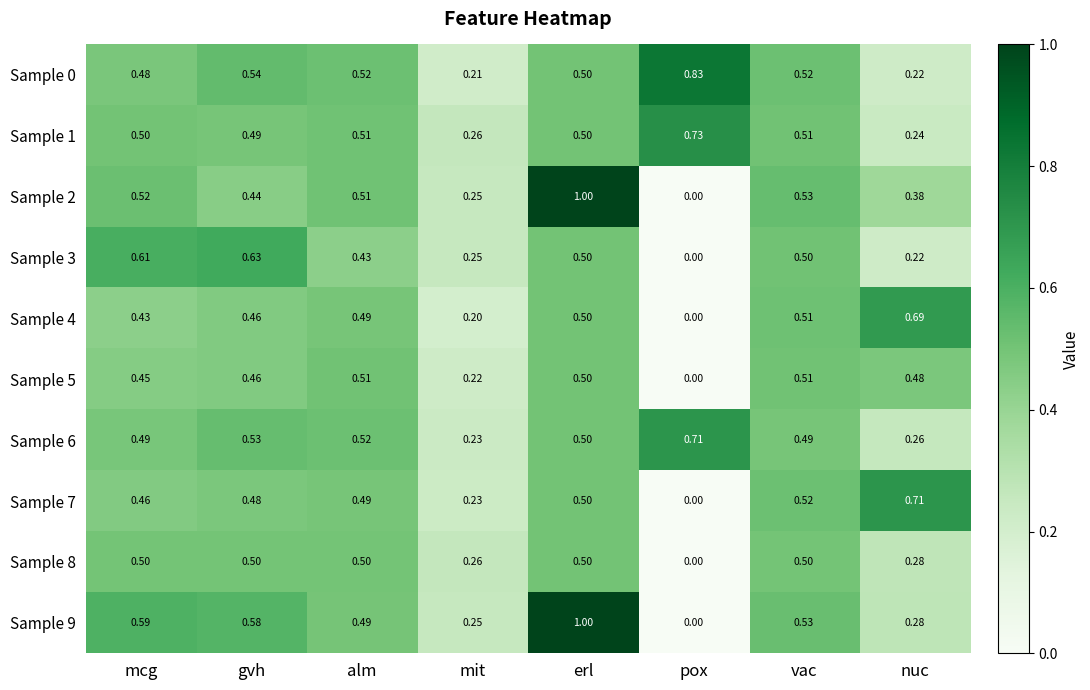

At which label does Sample 1 reach its peak?

pox